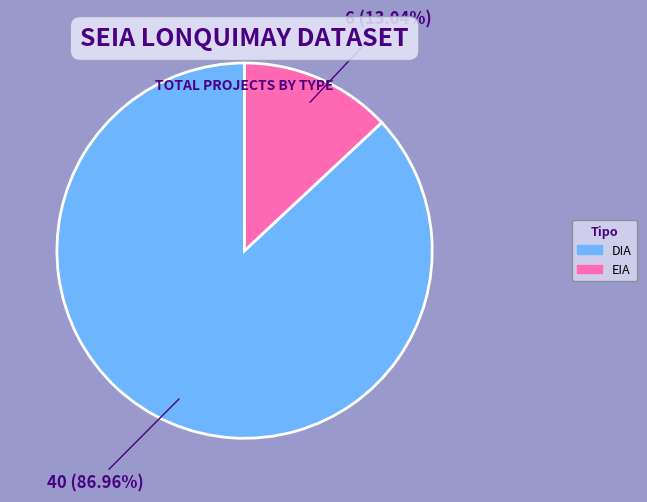

Is EIA the majority of the pie?

No